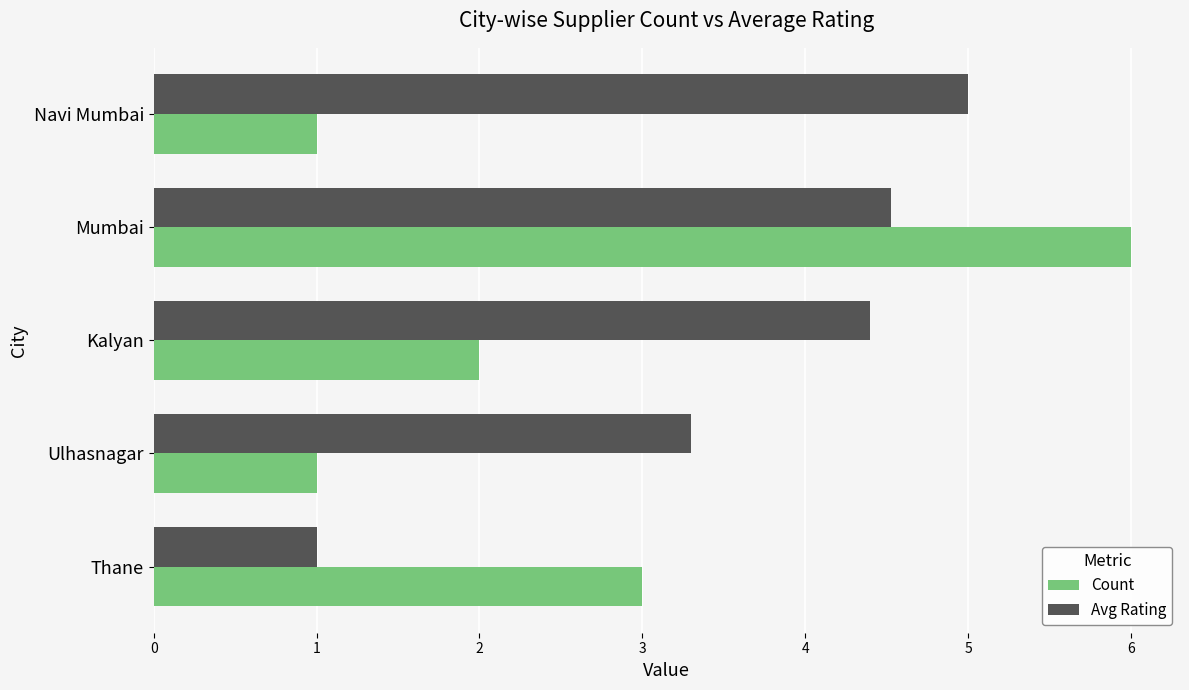

True or false: Count has a value of 2.0 at Kalyan.

True